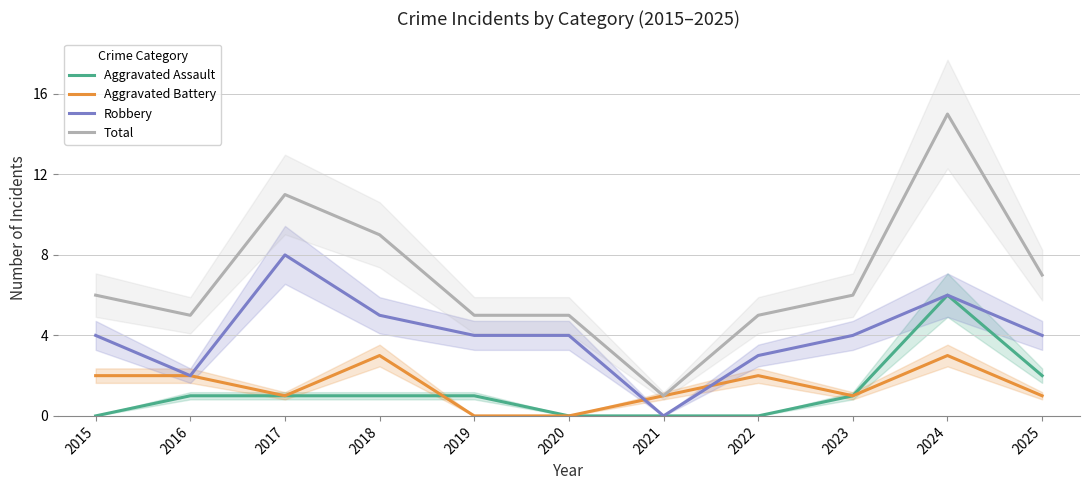

True or false: Aggravated Battery and Robbery cross at least once.

True